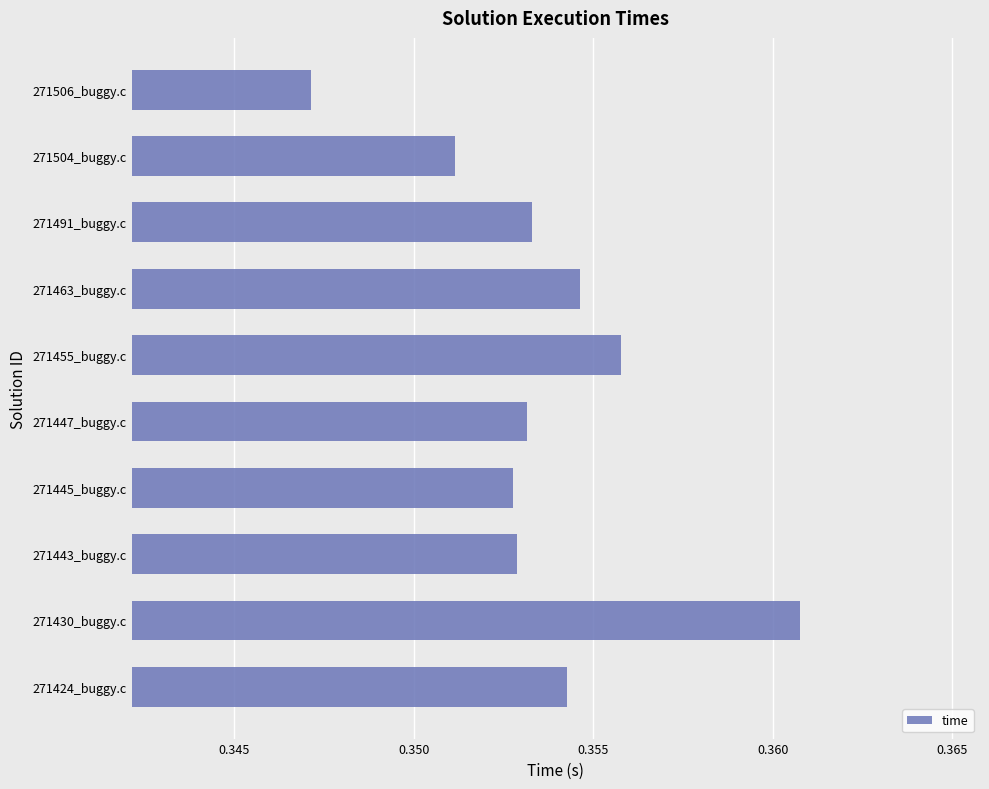

Between 271445_buggy.c and 271504_buggy.c, which is larger?

271445_buggy.c